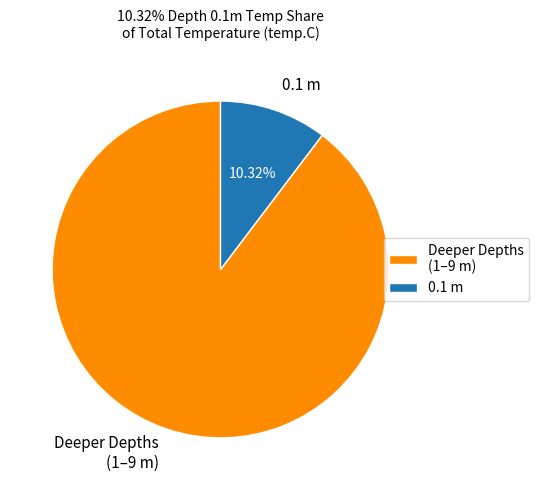

Which has a higher value, 0.1 m or Deeper Depths (1–9 m)?

Deeper Depths (1–9 m)